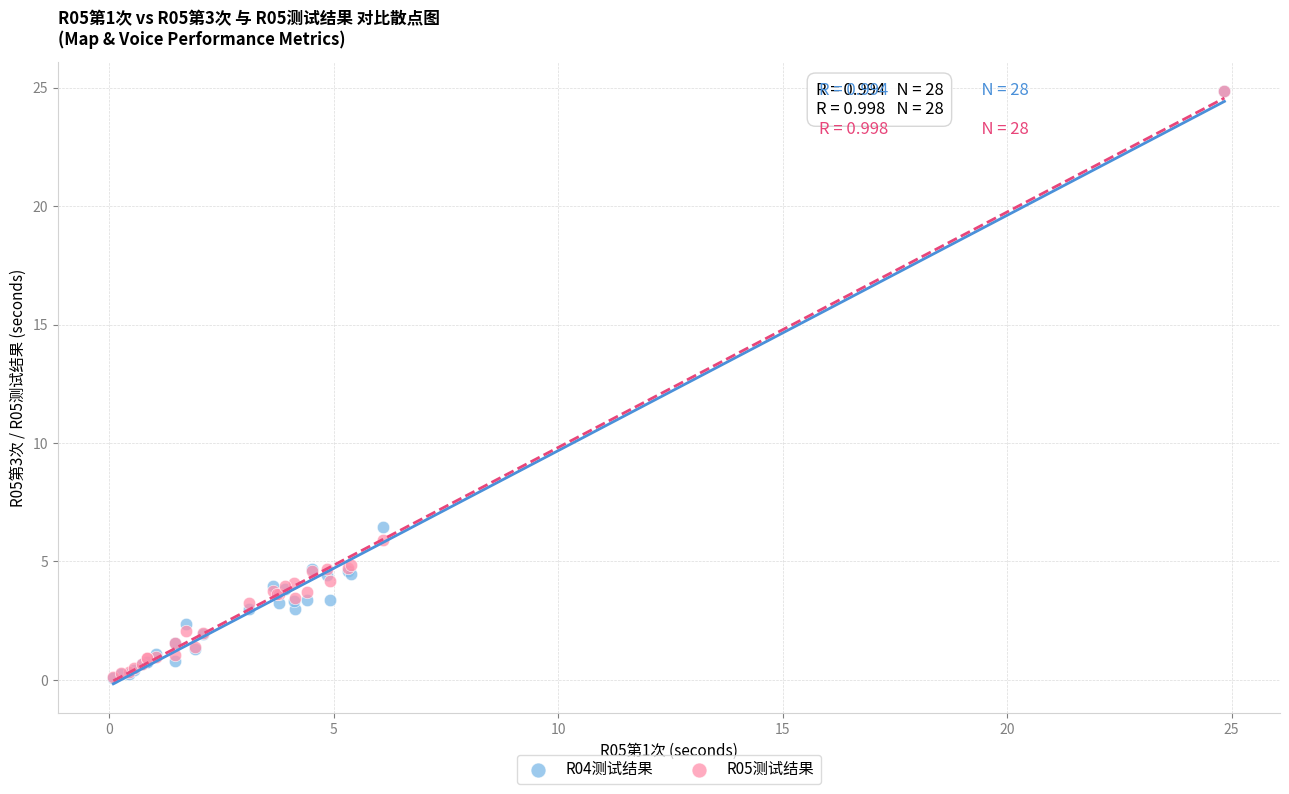

Which series has the largest Y range (max minus min)?

R04测试结果